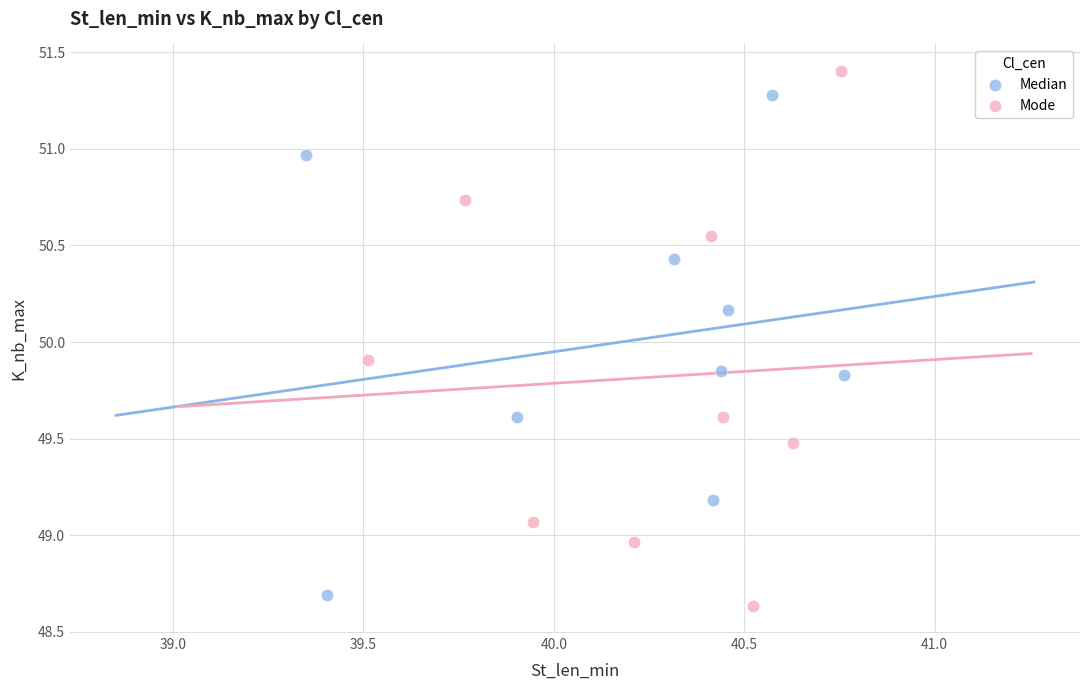

Which series has the largest Y range (max minus min)?

Mode